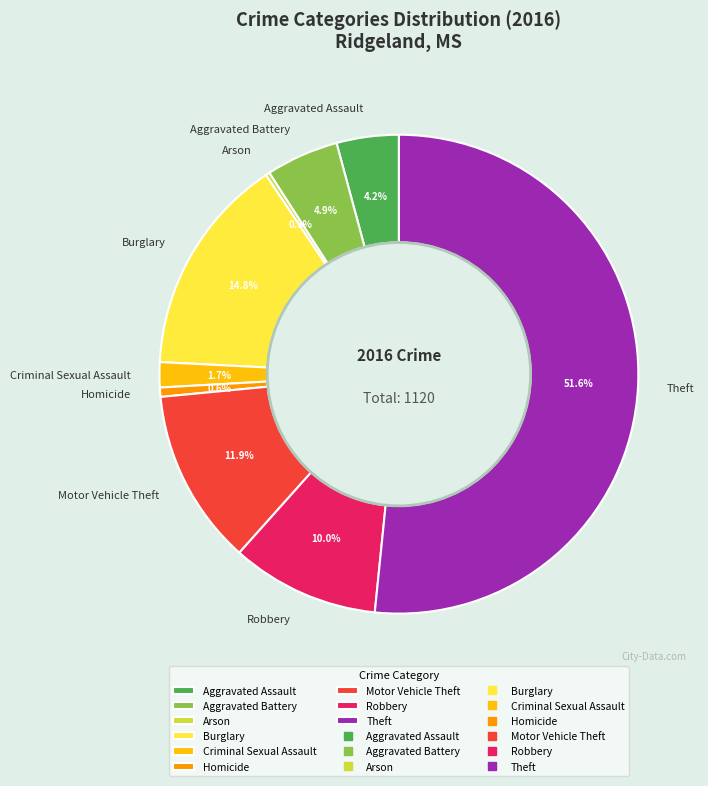

What is the ratio of the value at Aggravated Assault to the value at Aggravated Battery?

0.9